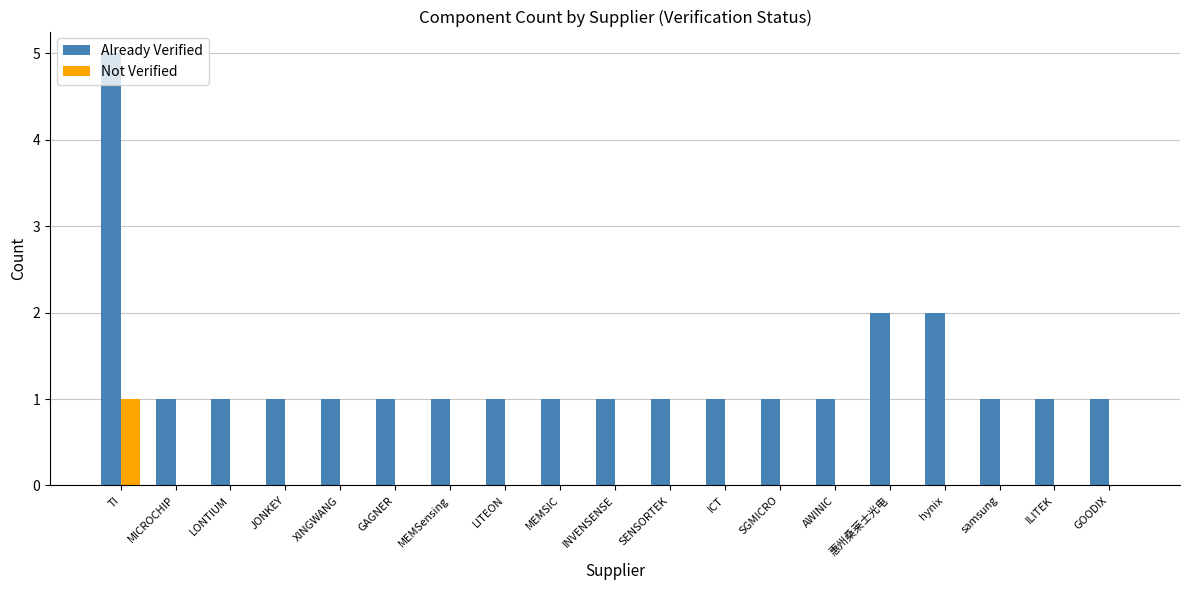

Which series has the largest total across all categories?

Already Verified